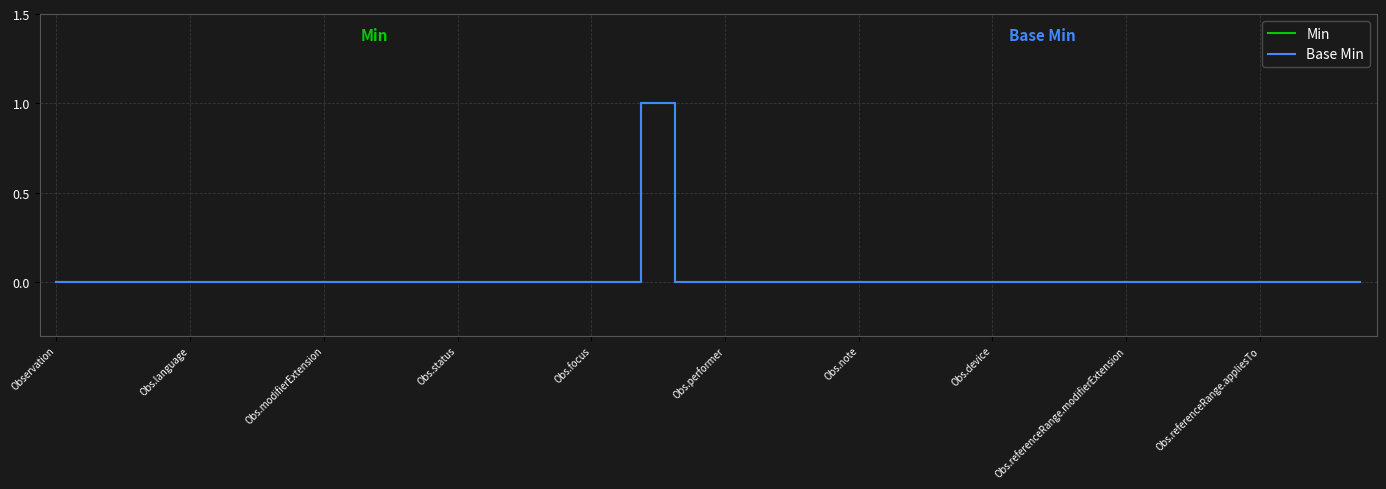

Does the chart display data point markers on the line(s)?

No